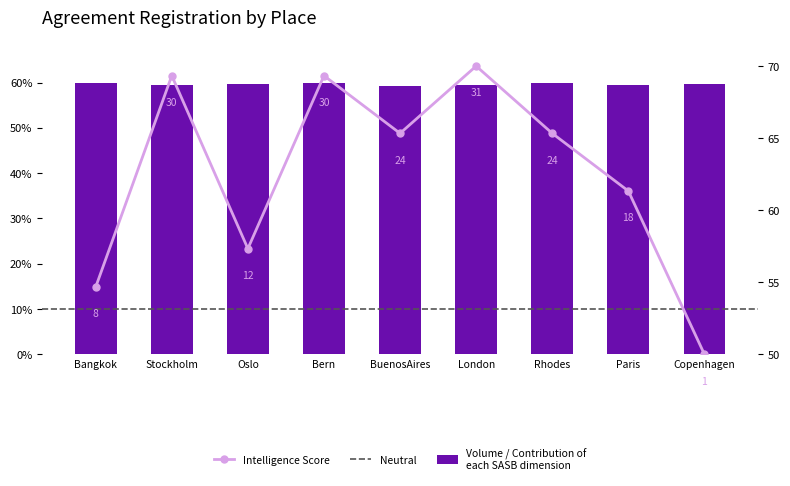

What is the average value of the Volume / Contribution of each SASB dimension series?

59.6